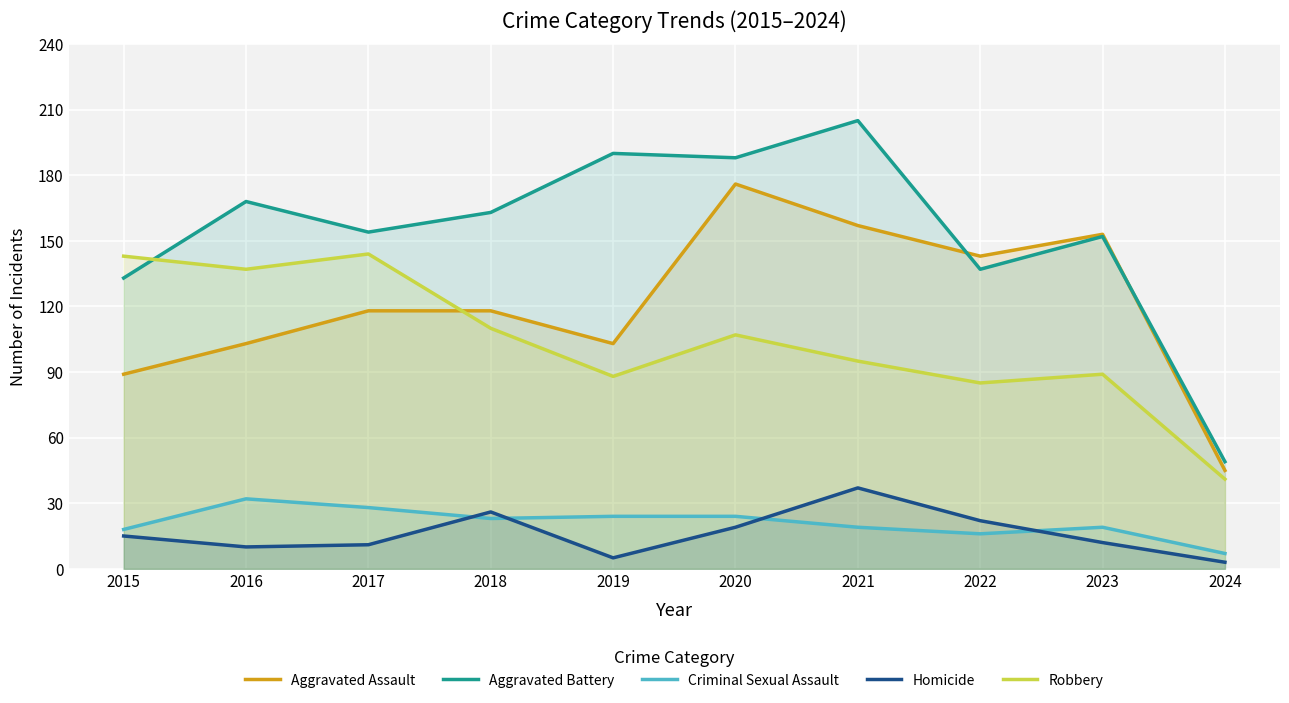

How many lines are shown in the chart?

5